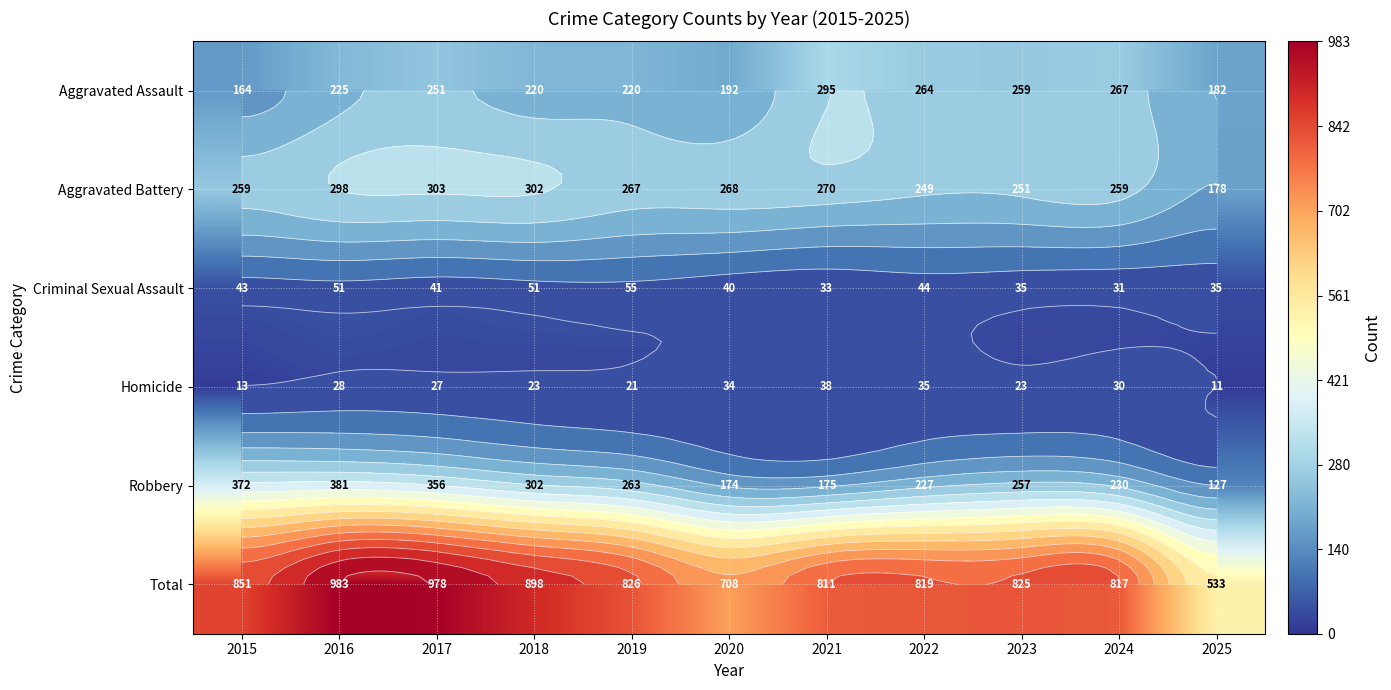

At which label does Homicide reach its minimum?

2025